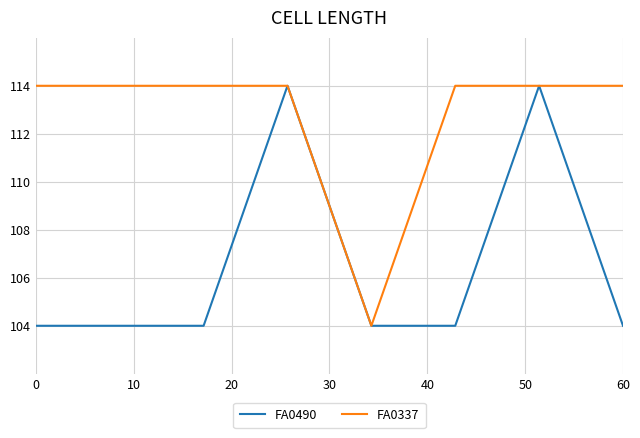

Rank the series by their average value, from highest to lowest.

FA0337, FA0490